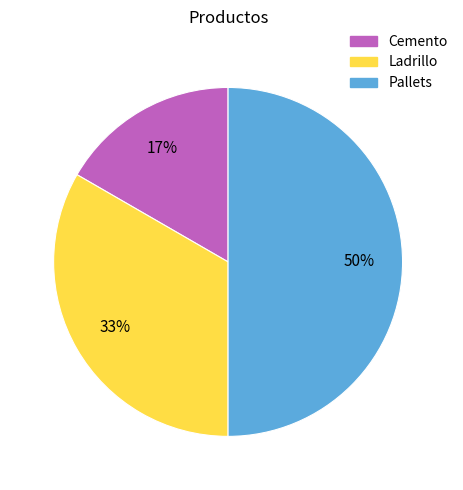

True or false: Cemento accounts for 30% of the total.

False